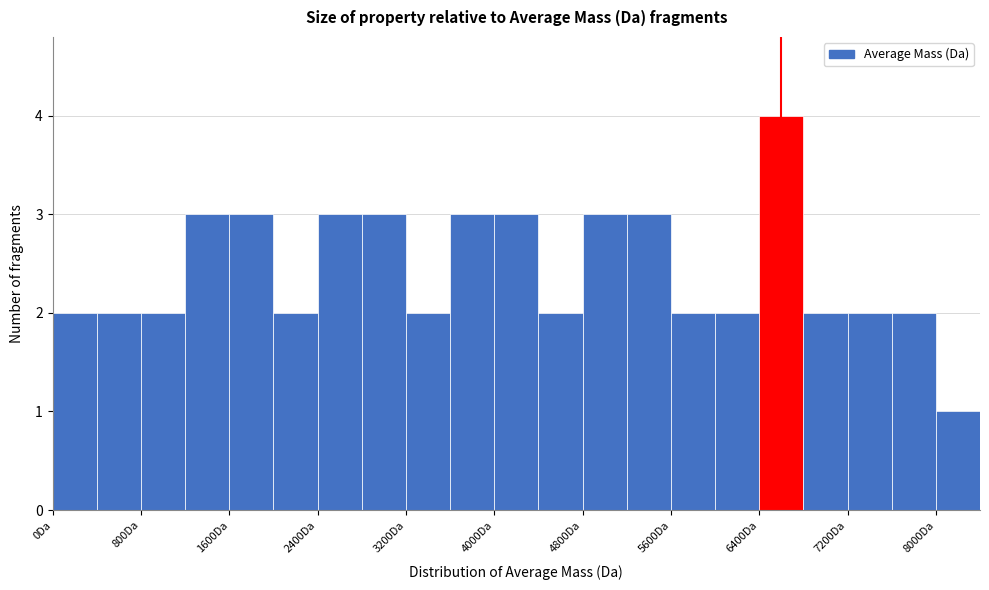

How tall is the bar that spans 0 to 400 on the x-axis? The values are not printed on the chart, so give them approximately, as read against the axis.

2